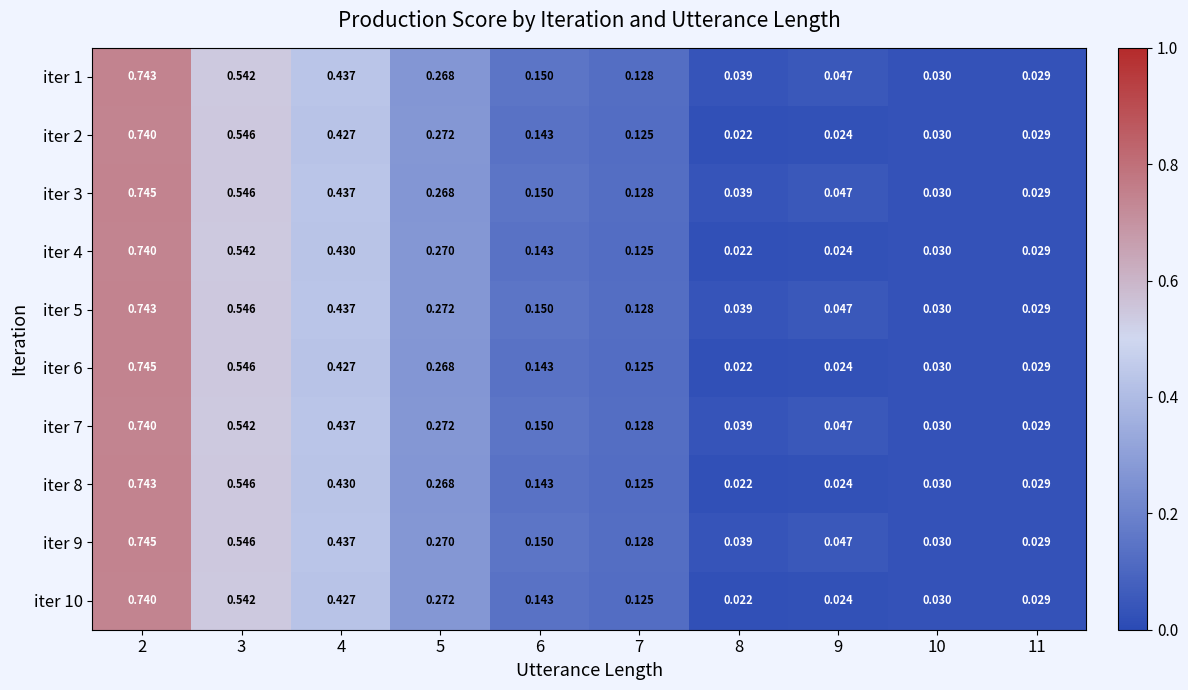

Is the value of iter 6 at 5 greater than the value of iter 3 at 2?

No